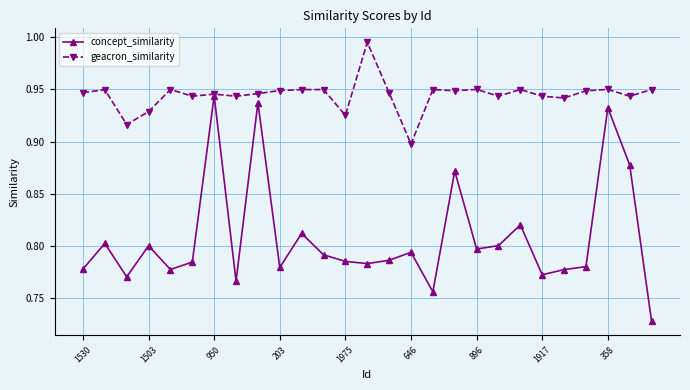

Count the concept_similarity values in the range 0 to 1.

27